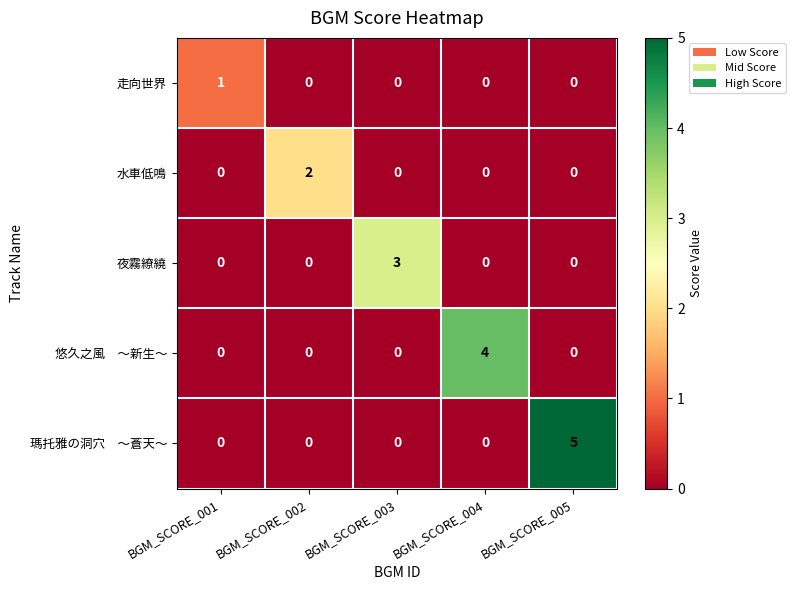

Is it true that 水車低鳴 equals 1 at BGM_SCORE_004?

False